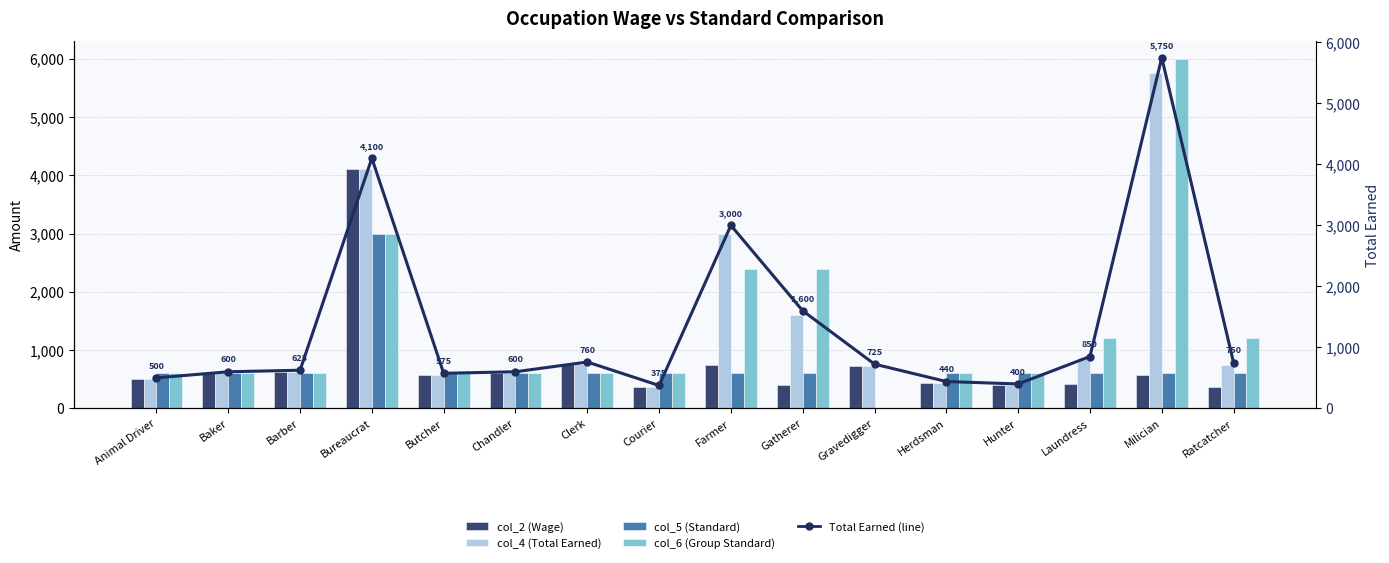

Is it true that col_6 (Group Standard) equals 600 at Chandler?

True